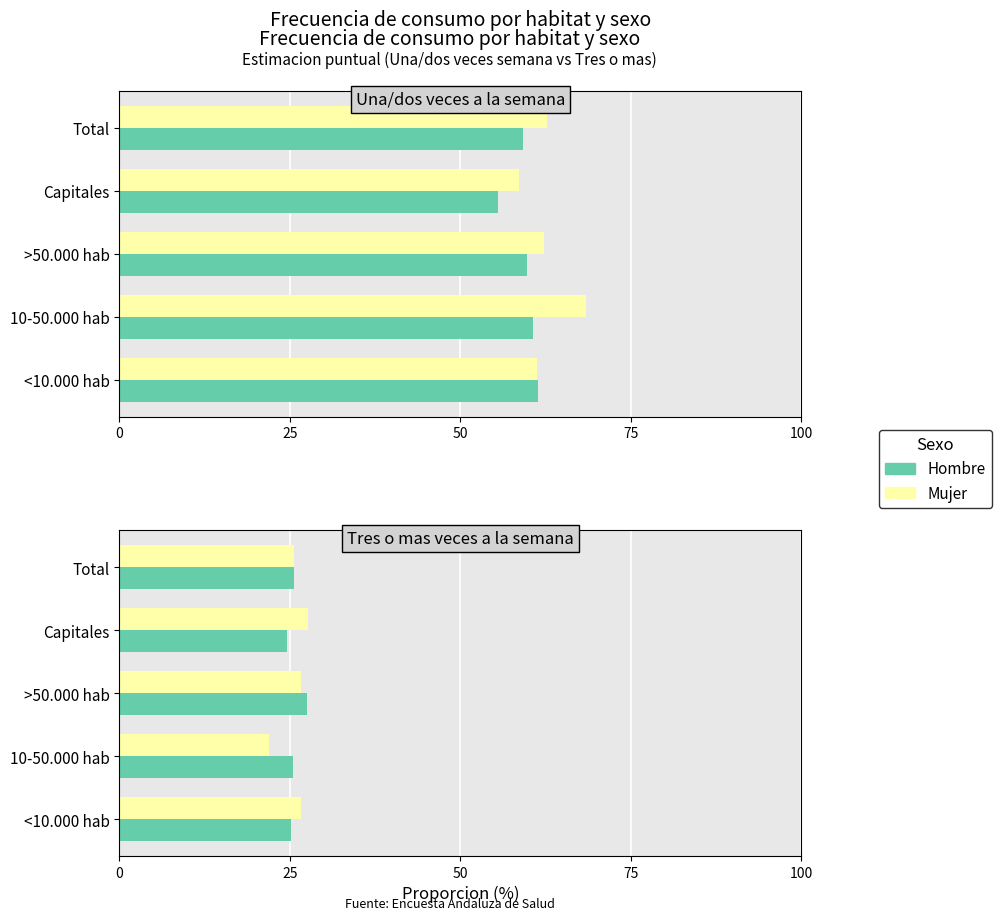

What is the difference between the maximum and minimum values in the Hombre series?

2.9